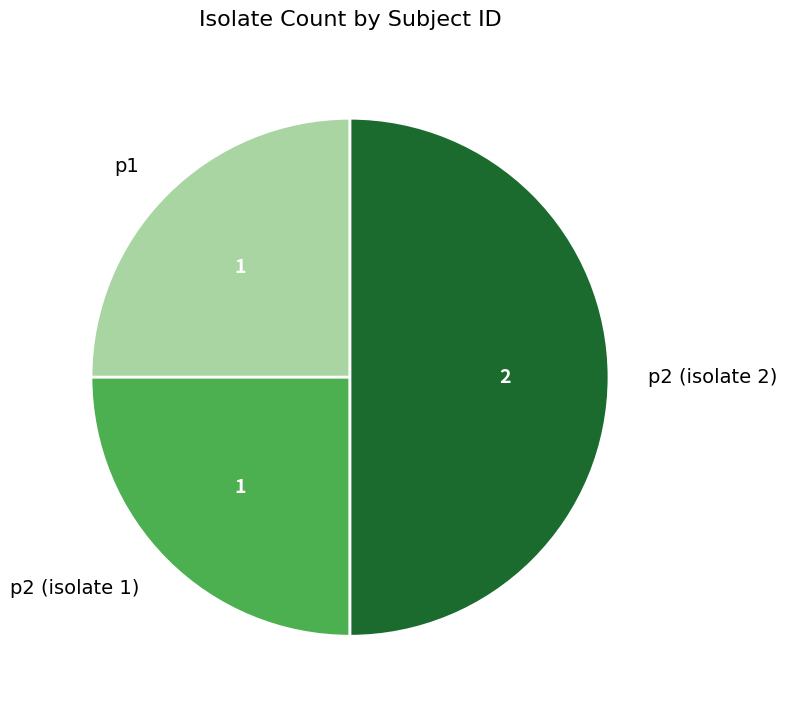

How many slices are in this pie chart?

3